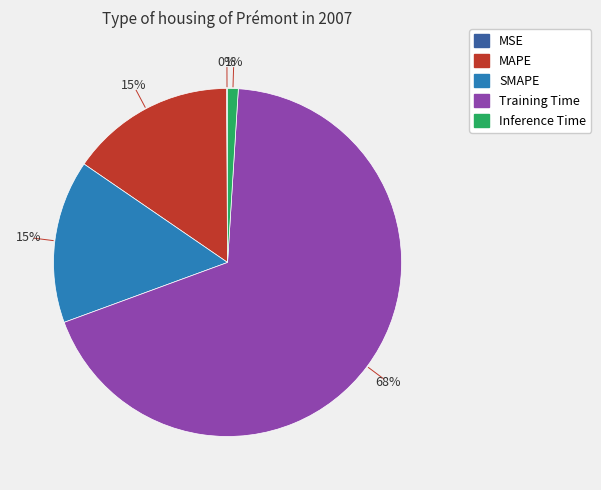

Between Training Time and MAPE, which is larger?

Training Time